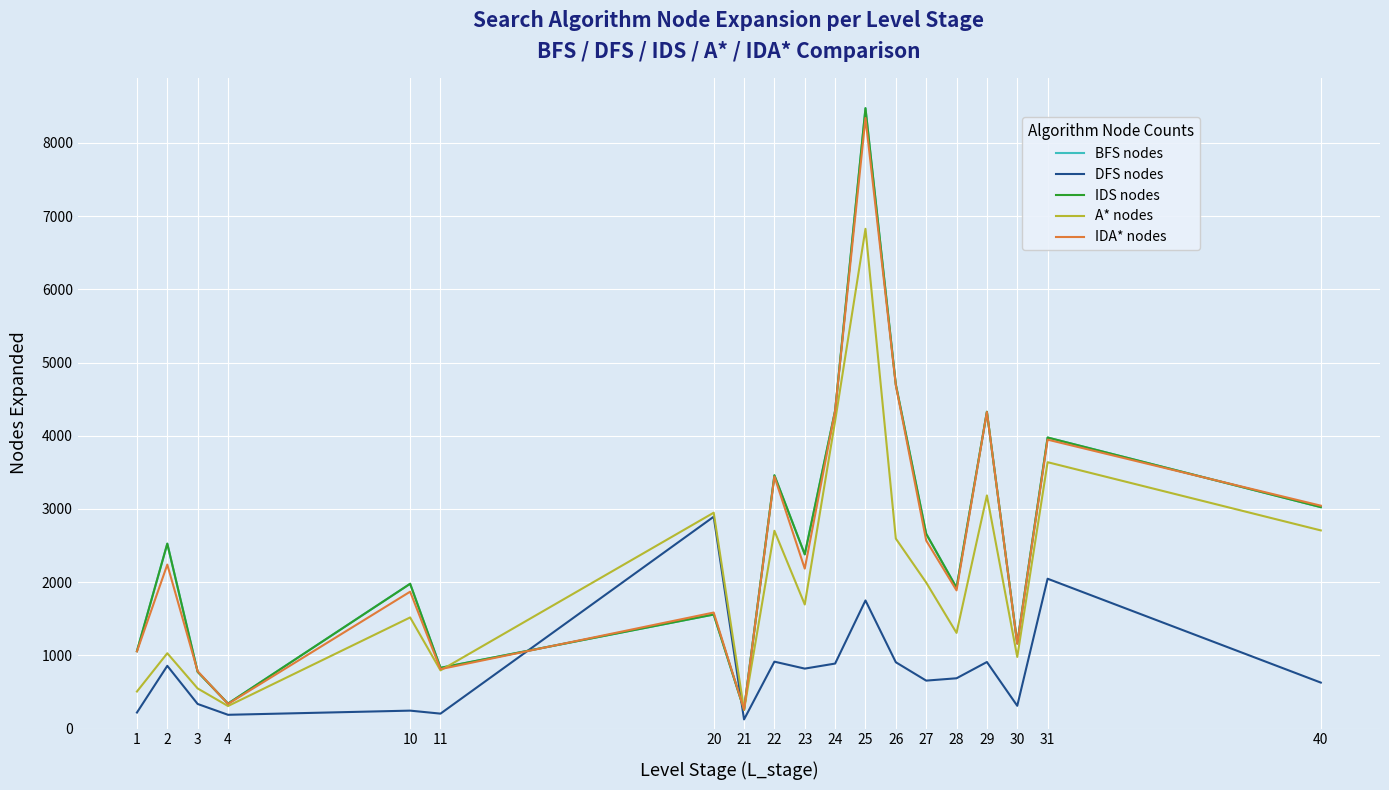

Which series has the widest spread of values?

BFS nodes